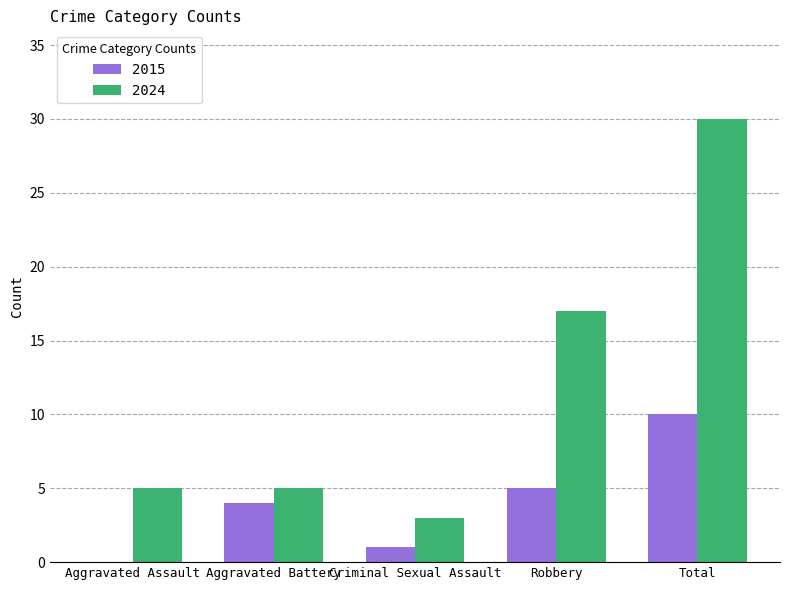

What is the average value of the 2024 series?

12